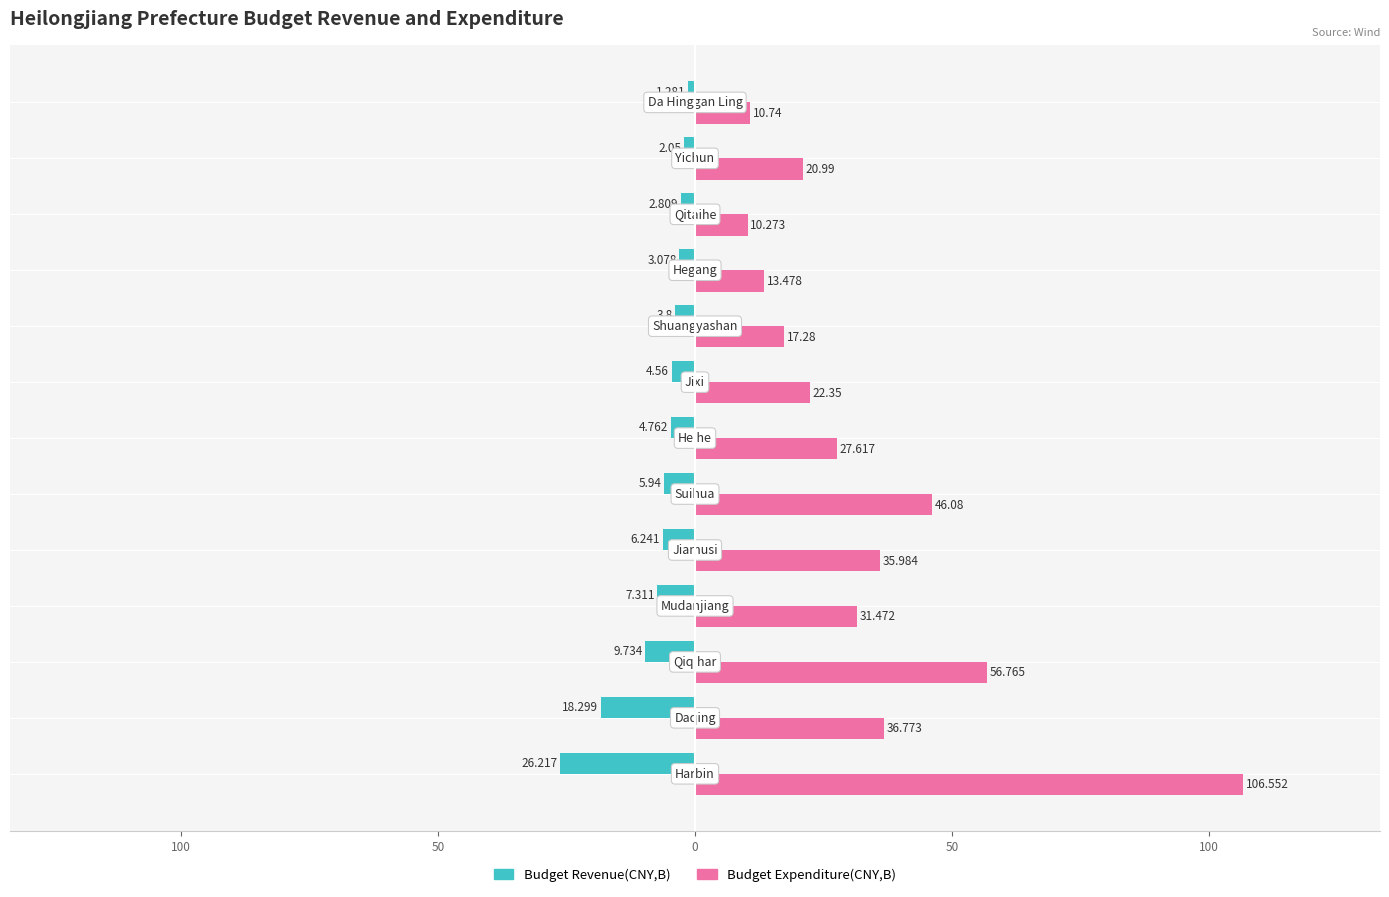

What are all the series names shown in the legend?

Budget Revenue(CNY,B), Budget Expenditure(CNY,B)